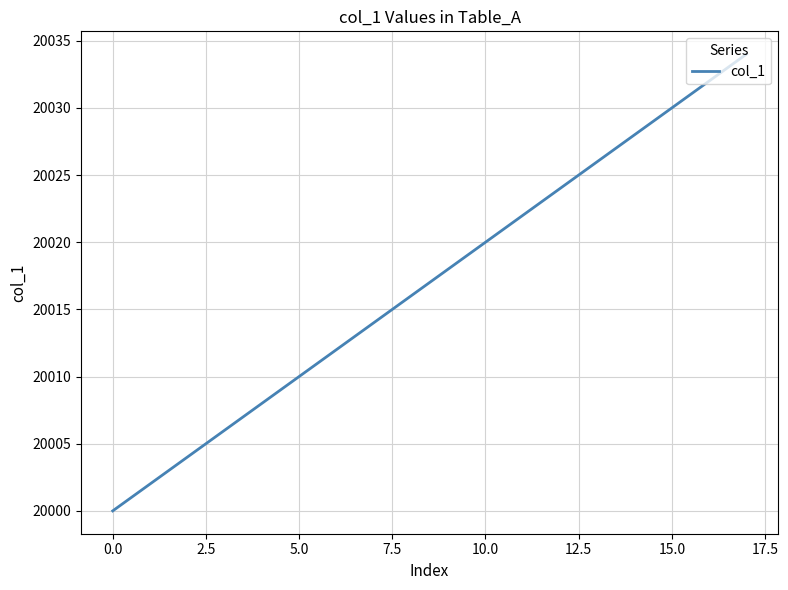

What is the maximum value shown in the chart?

20034